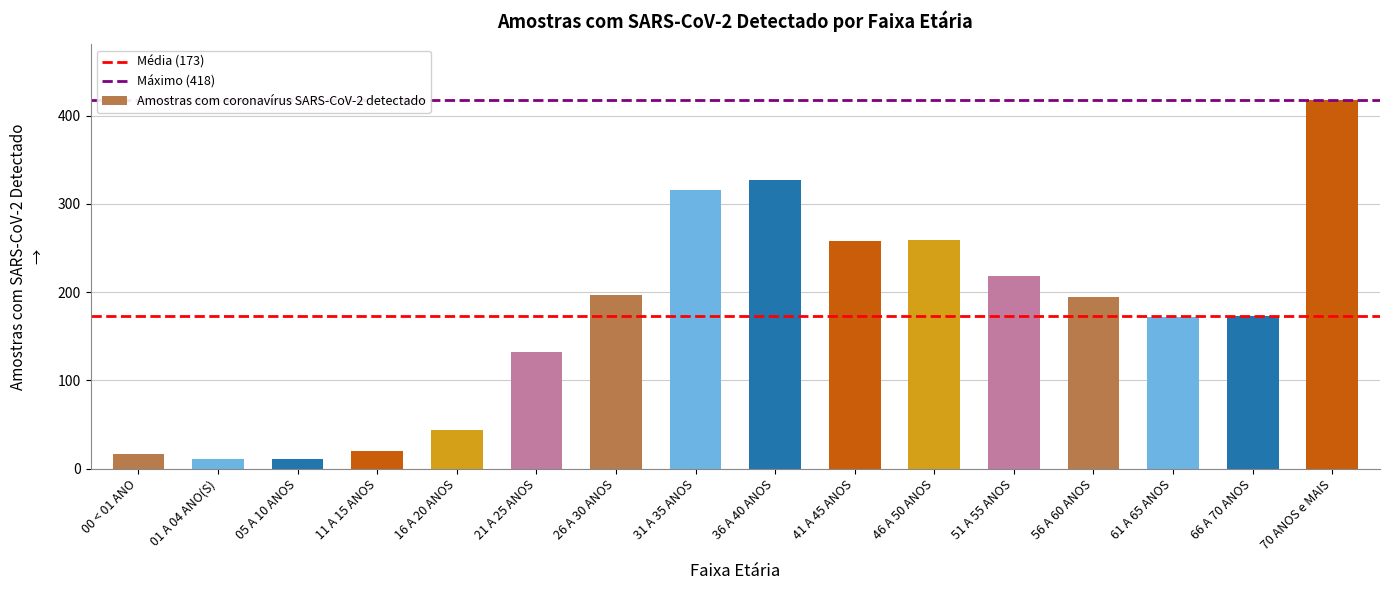

What is the change in value from 21 A 25 ANOS to 61 A 65 ANOS?

+40